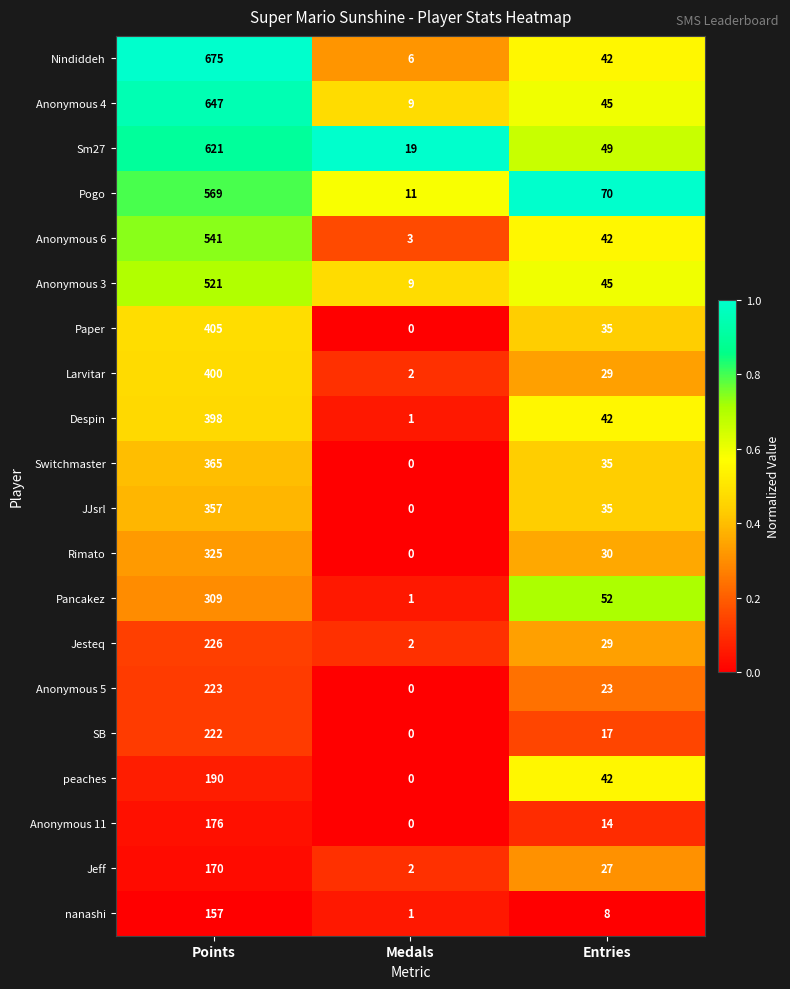

Which series has the largest total across all categories?

Nindiddeh